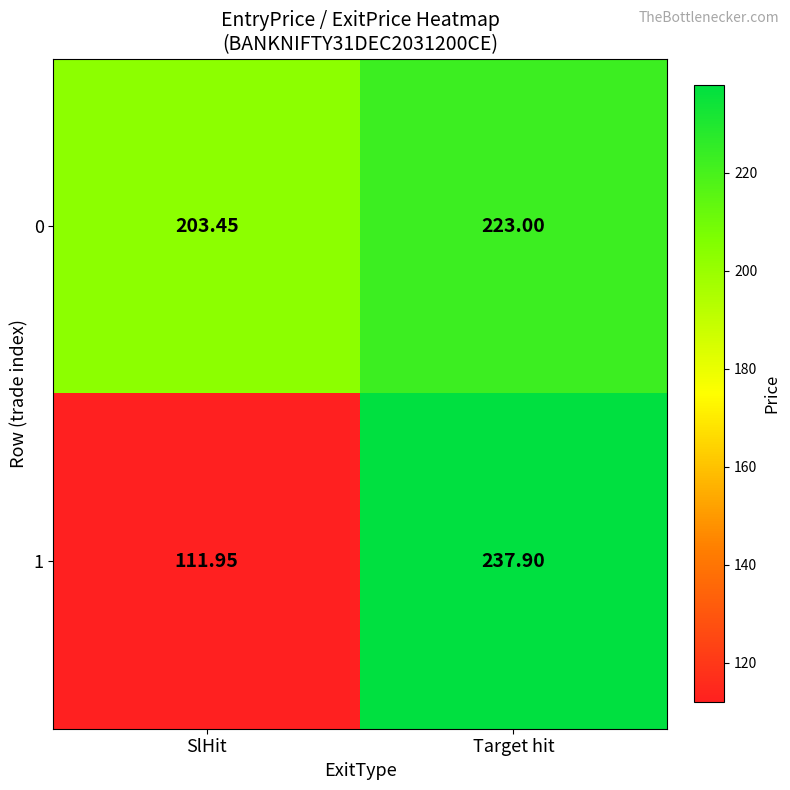

At which label does 1 reach its peak?

Target hit